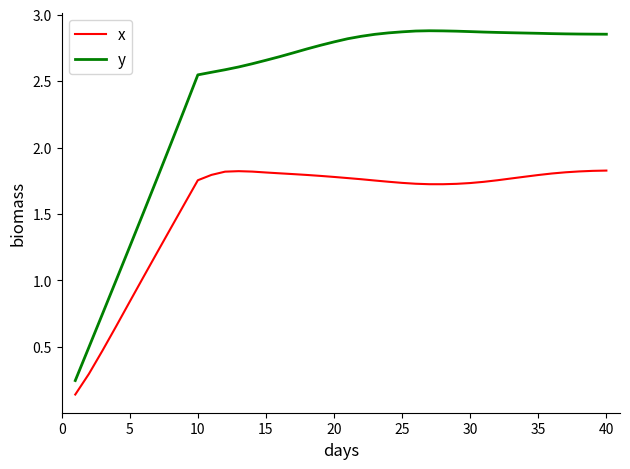

True or false: y and x intersect in this chart.

False